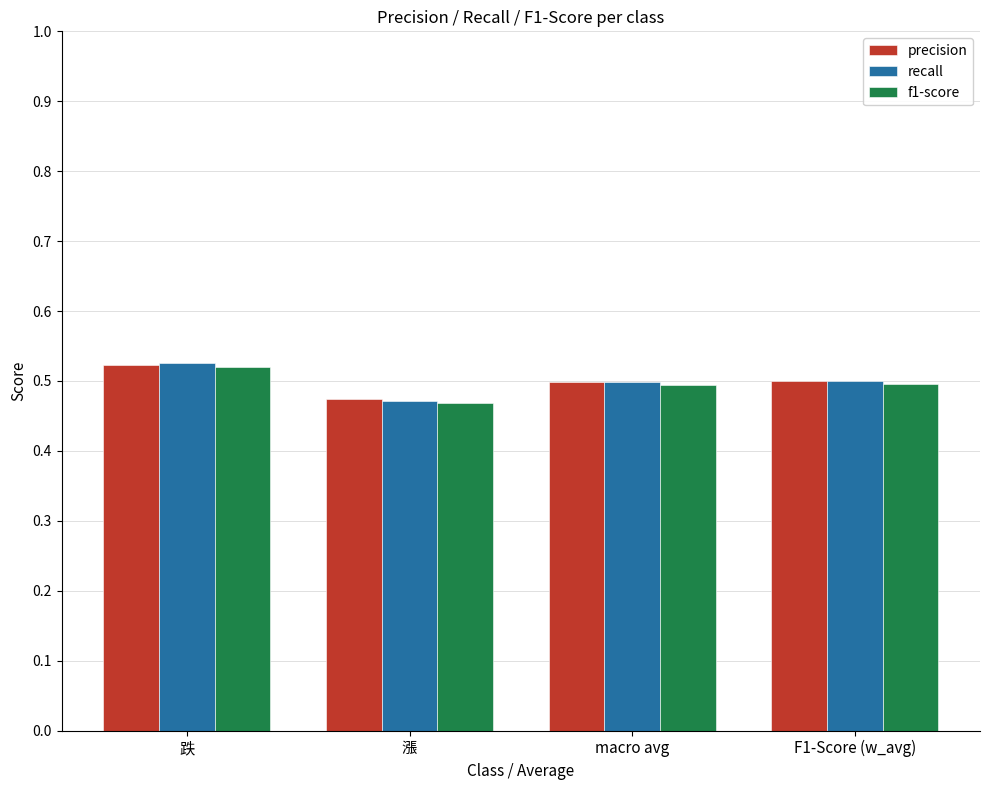

Which series has the widest spread of values?

recall